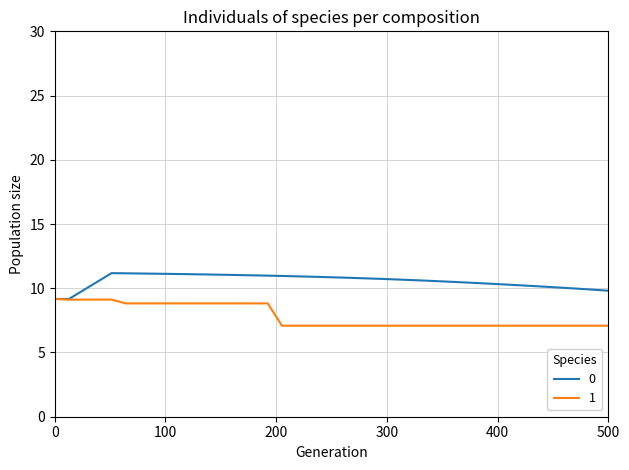

What is the maximum value for 1?

9.2